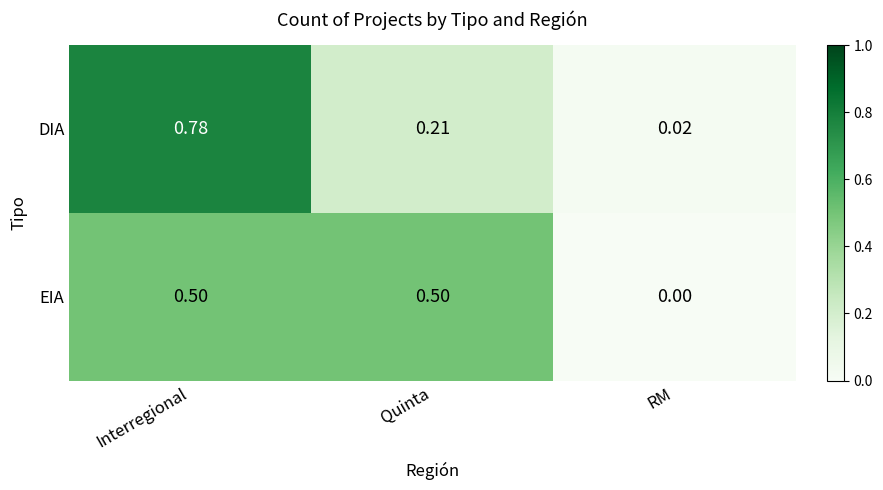

At which label is DIA closest to 0?

RM